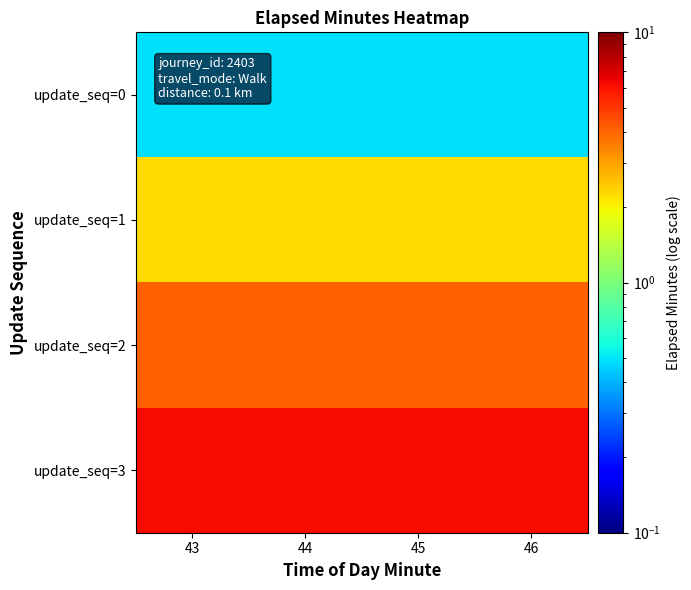

Which has a higher value, 44 or 43?

44